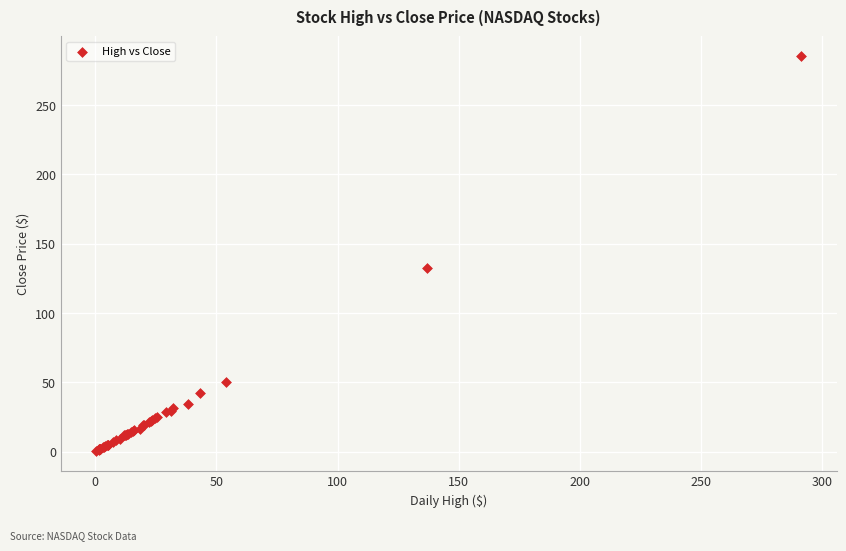

What Y value in the scatter plot is closest to 142?

132.2